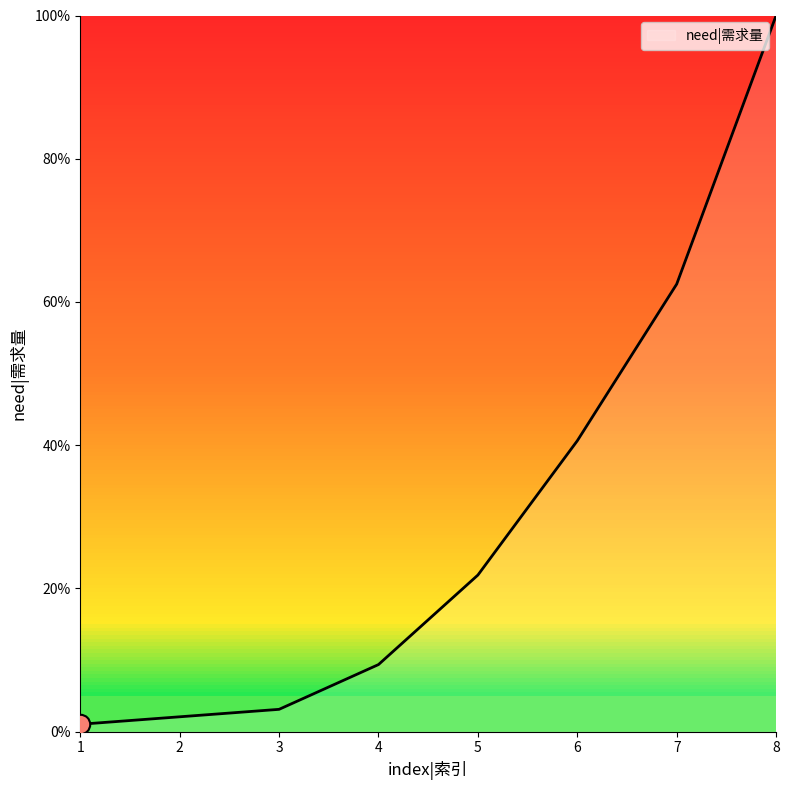

Rank the categories by value from lowest to highest.

1, 2, 3, 4, 5, 6, 7, 8